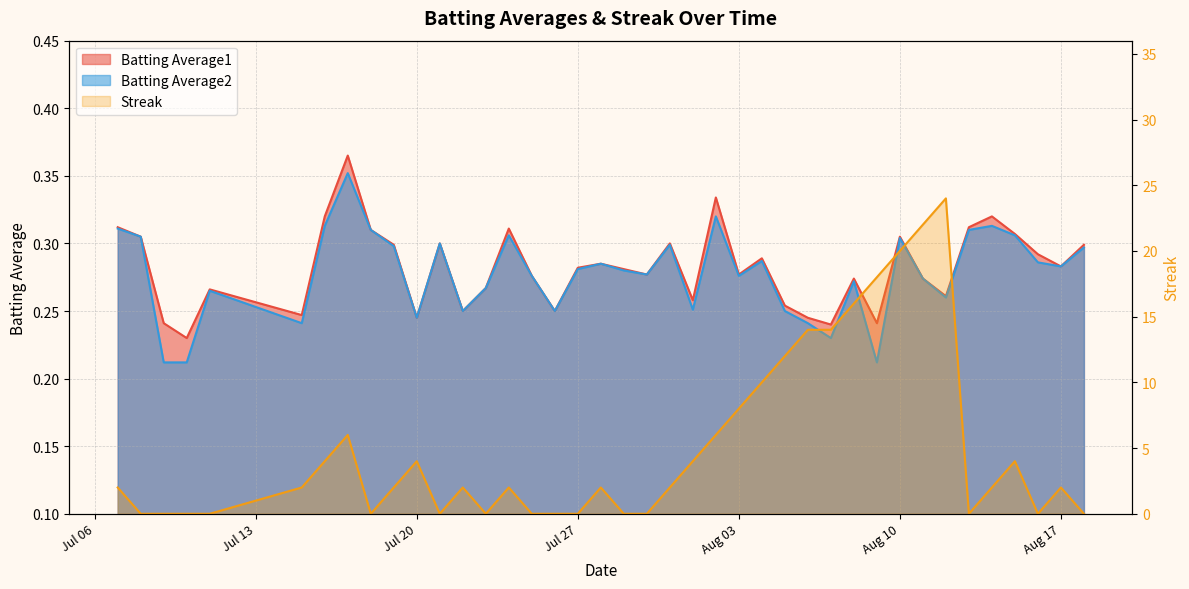

The value of Streak at 28 is 9.3. True or false?

False